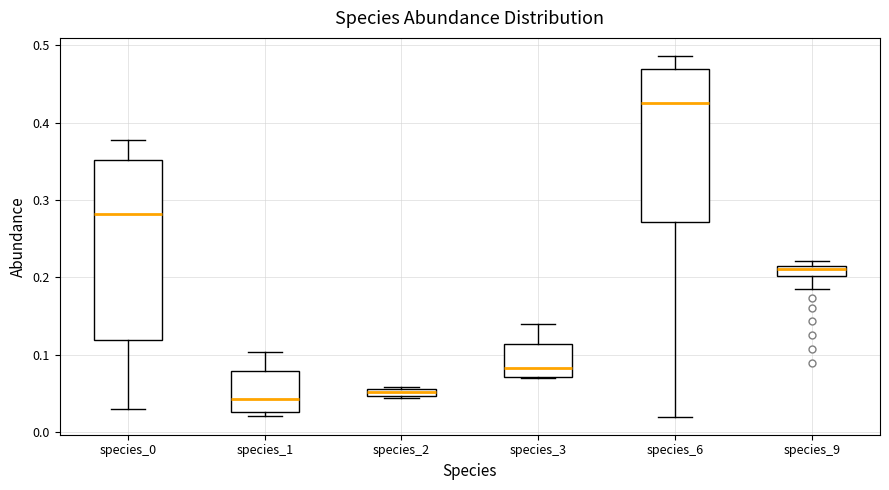

Where does the median line of the box for species_6 sit on the y-axis? The values are not printed on the chart, so give them approximately, as read against the axis.

0.43